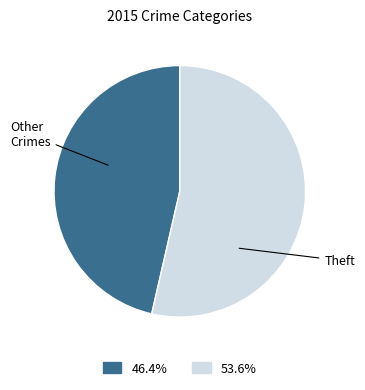

Does any single category account for the majority?

Yes